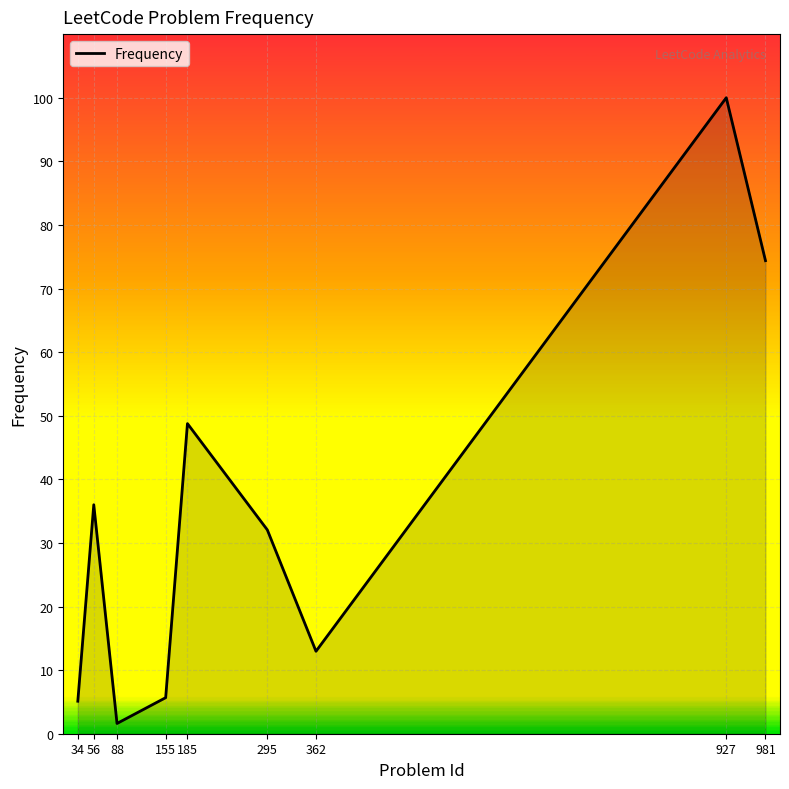

What value does the data have at 185?

48.8